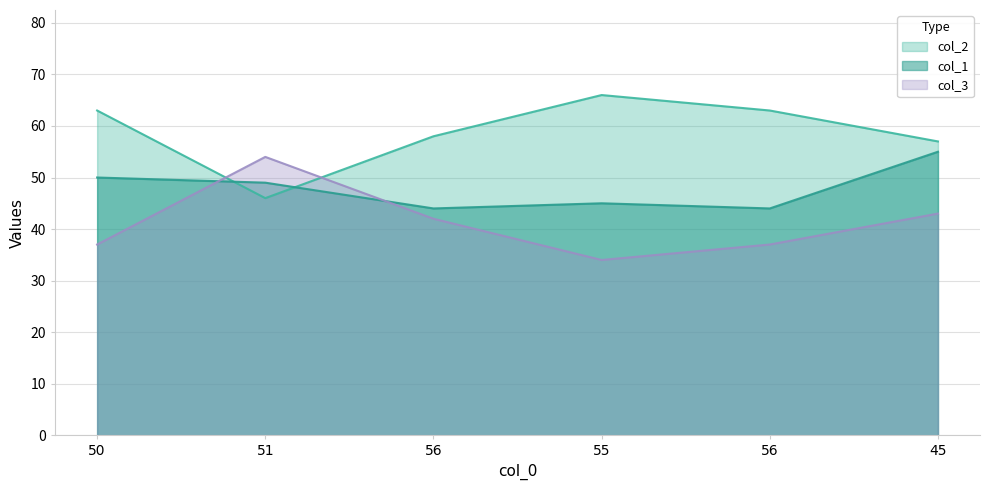

What value does the col_1 series have at 56, to the nearest 10?

40